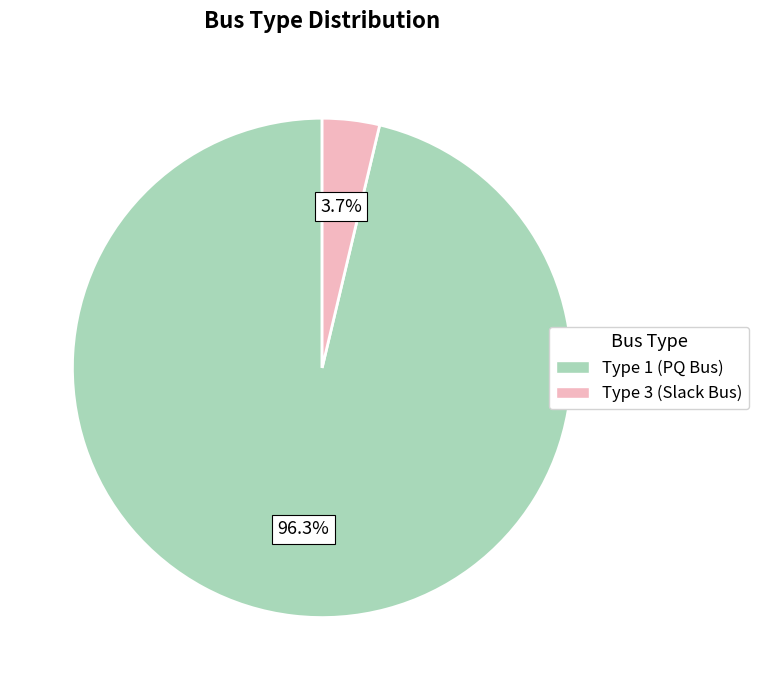

Is there a majority slice in this chart?

Yes